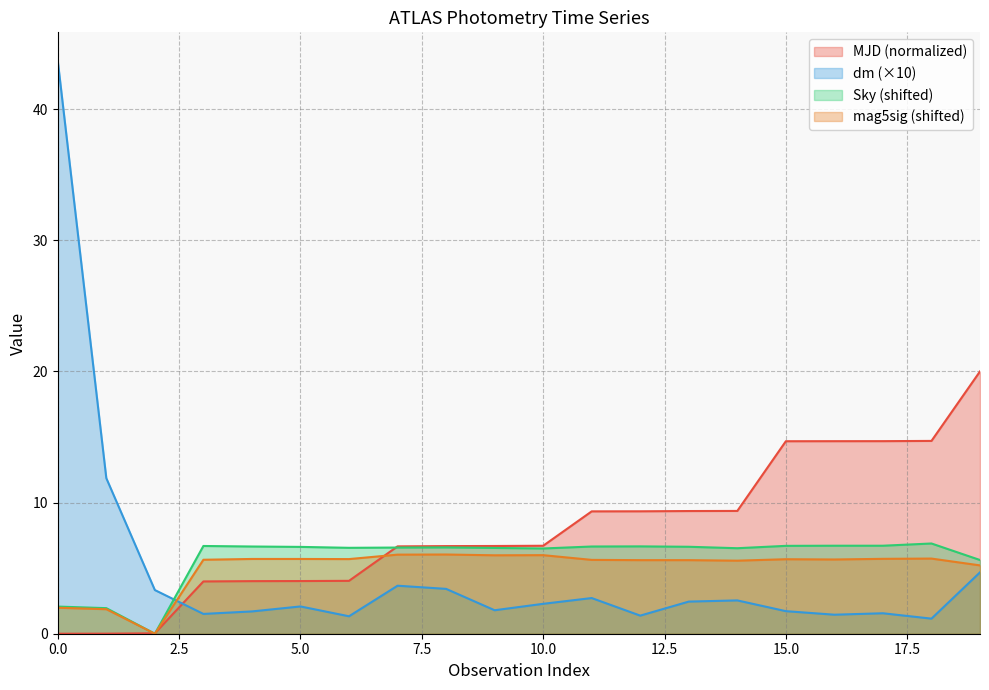

Does the chart display data point markers on the line(s)?

No